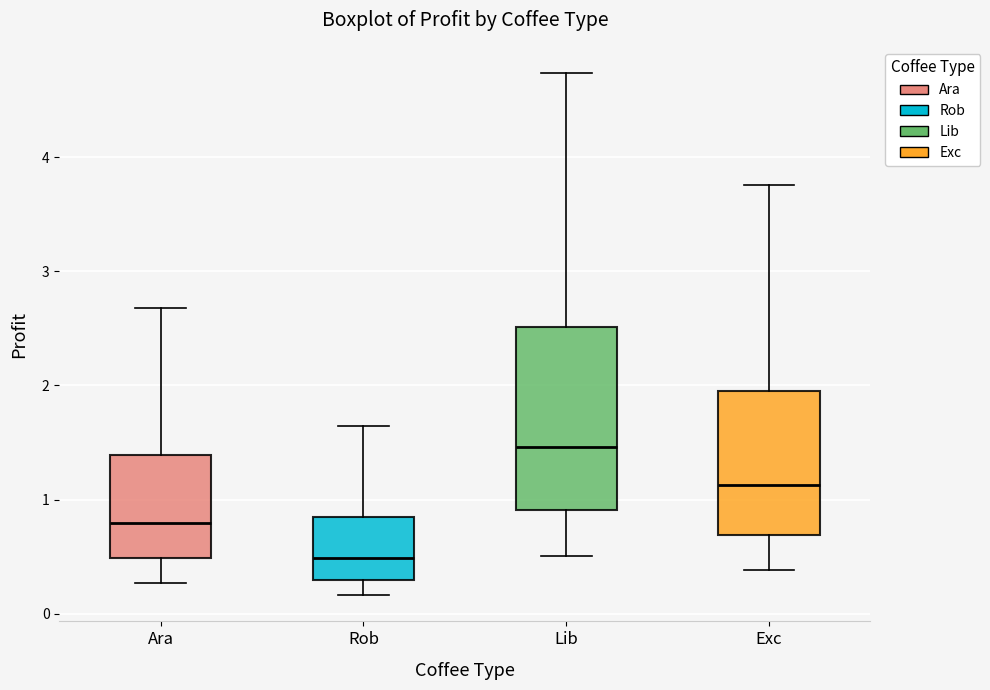

Reading left to right, transcribe this box plot: for each box, give where its median line is, the range the box spans, and where its two whiskers end, as read against the y-axis. The values are not printed on the chart, so give them approximately, as read against the axis.

Ara: median 0.8, box 0.5 to 1.4, whiskers 0.3 to 2.7
Rob: median 0.5, box 0.3 to 0.8, whiskers 0.2 to 1.6
Lib: median 1.5, box 0.9 to 2.5, whiskers 0.5 to 4.7
Exc: median 1.1, box 0.7 to 2.0, whiskers 0.4 to 3.8